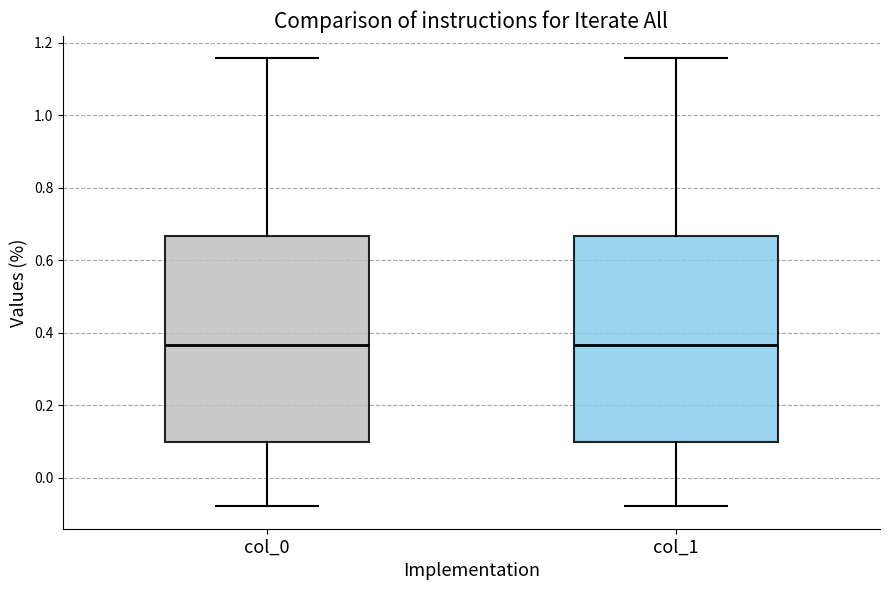

Reading left to right, transcribe this box plot: for each box, give where its median line is, the range the box spans, and where its two whiskers end, as read against the y-axis. The values are not printed on the chart, so give them approximately, as read against the axis.

col_0: median 0.36, box 0.10 to 0.66, whiskers -0.08 to 1.16
col_1: median 0.36, box 0.10 to 0.66, whiskers -0.08 to 1.16